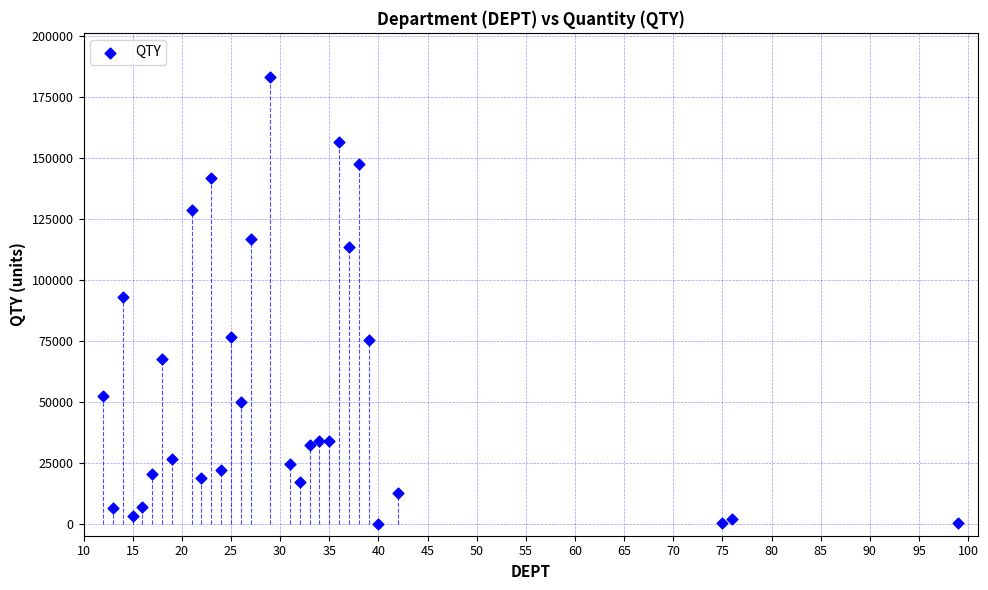

What is the range of X values (max minus min)?

87.0